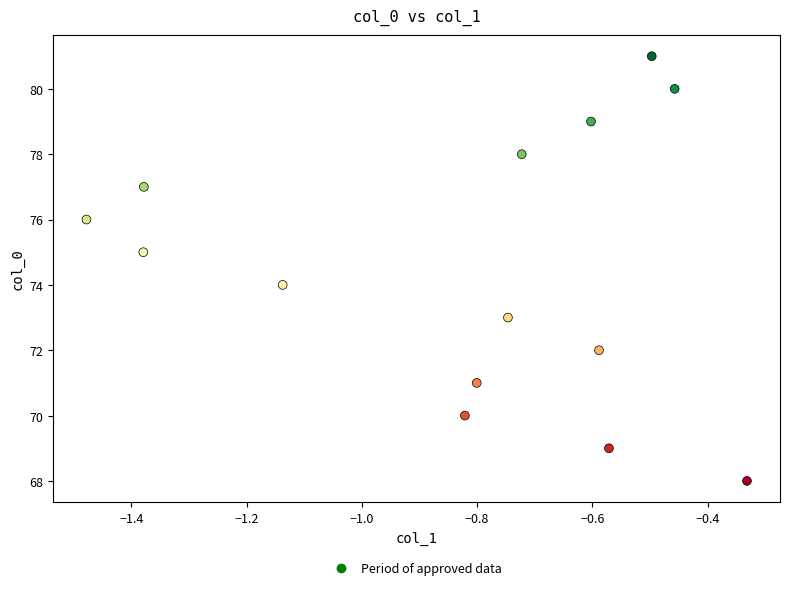

What is the range of Y values (max minus min)?

13